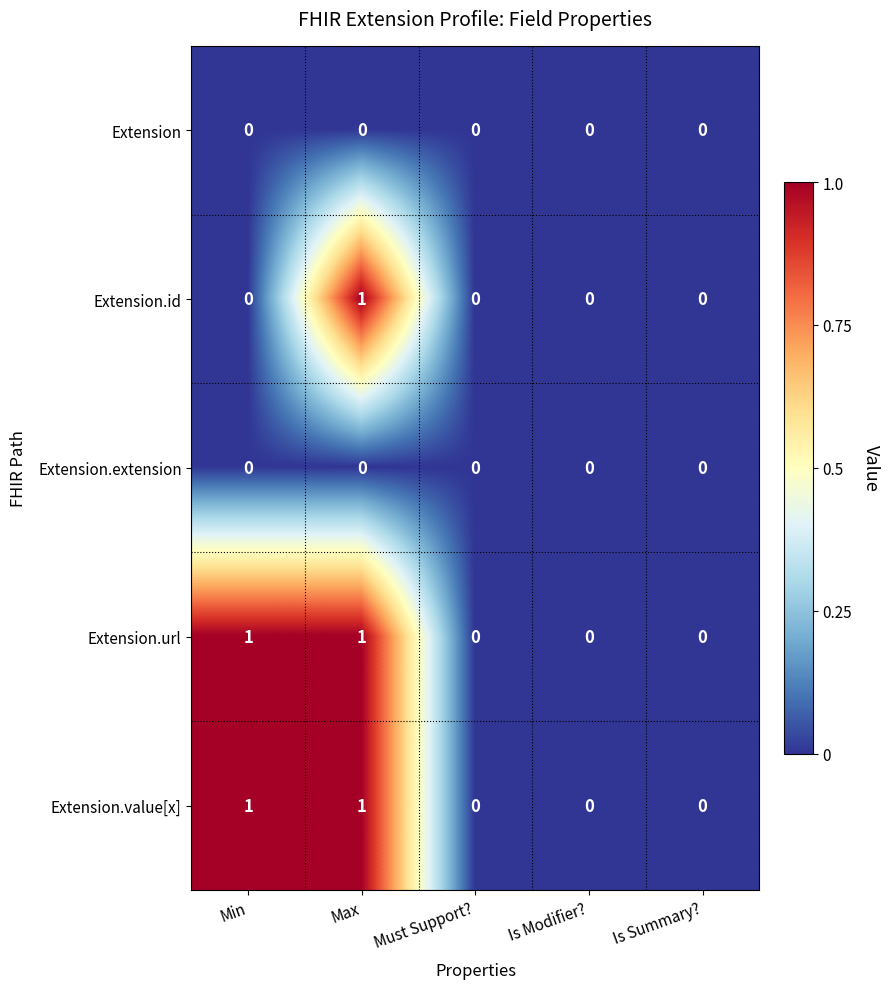

What is the difference between the highest and lowest values at Min?

1